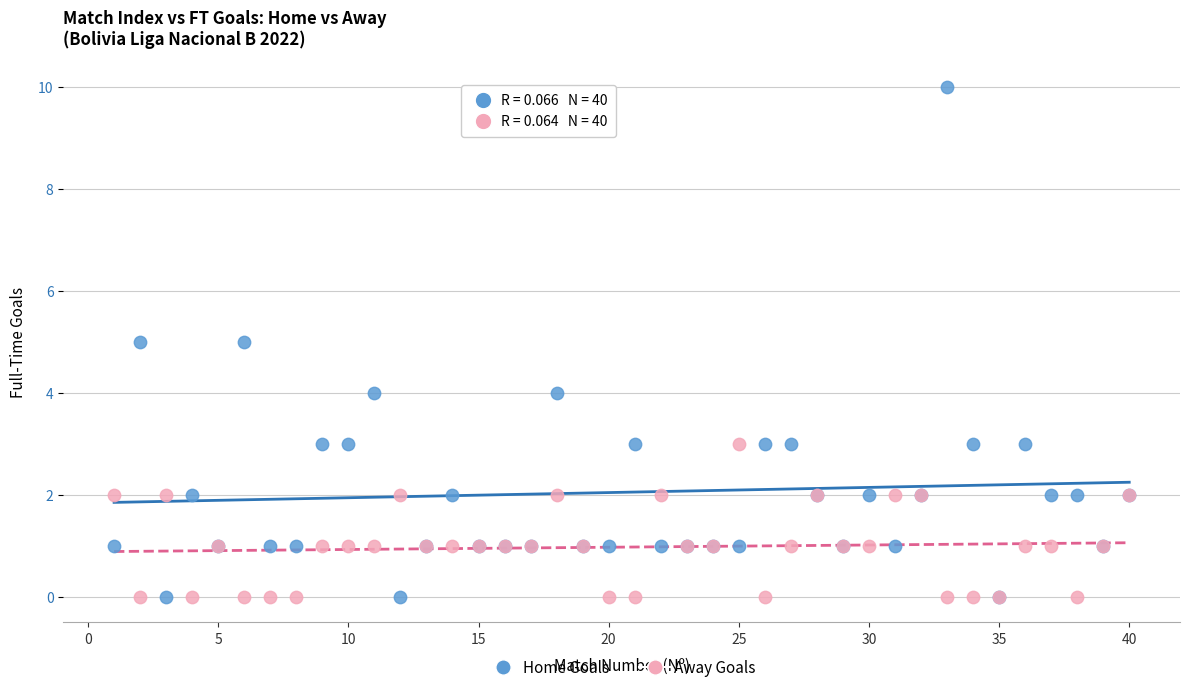

Which series contains the highest Y value?

Home Goals